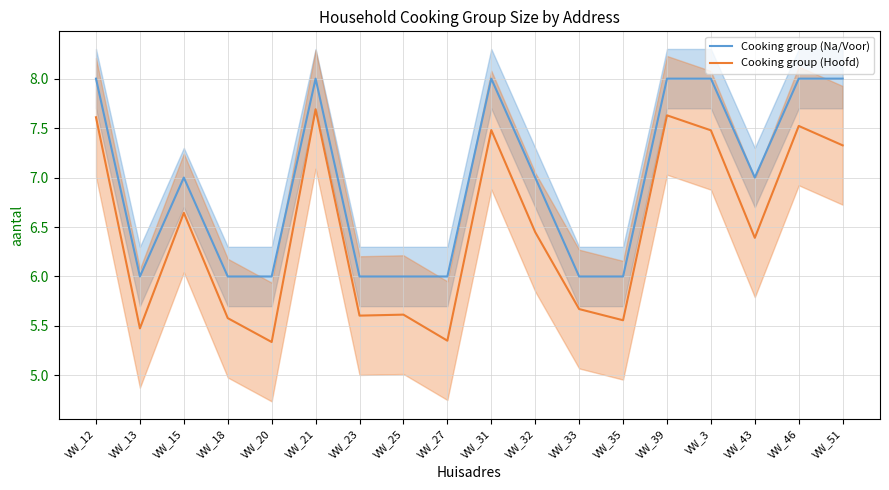

True or false: Cooking group (Na/Voor) has a value of 6.0 at VW_33.

True